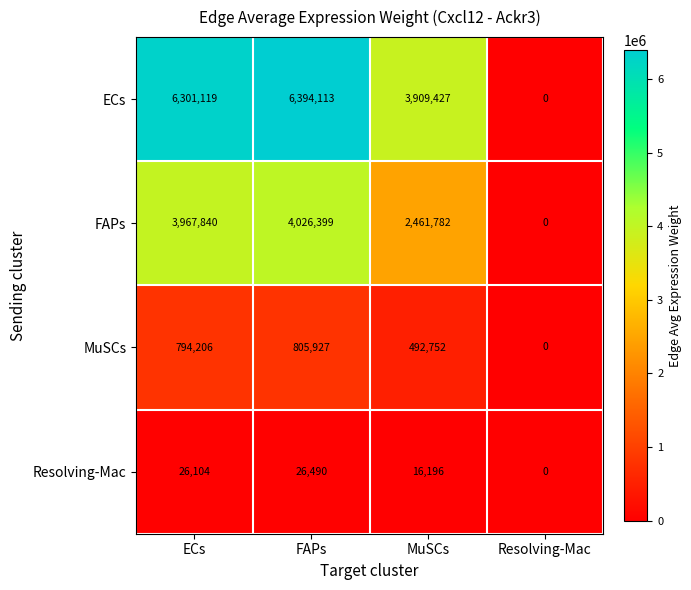

Which series has the largest total across all categories?

ECs